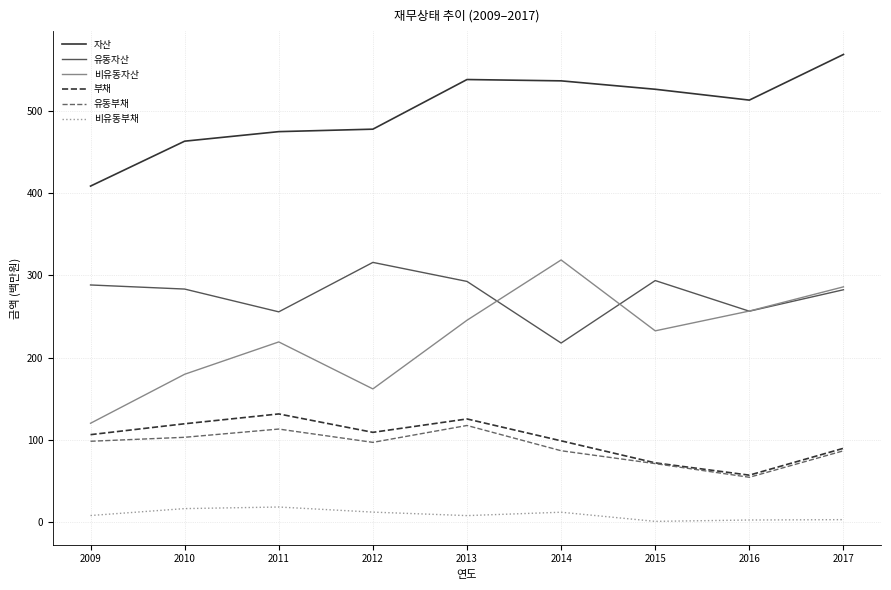

What is the difference between the maximum and minimum values in the 유동부채 series?

63.0